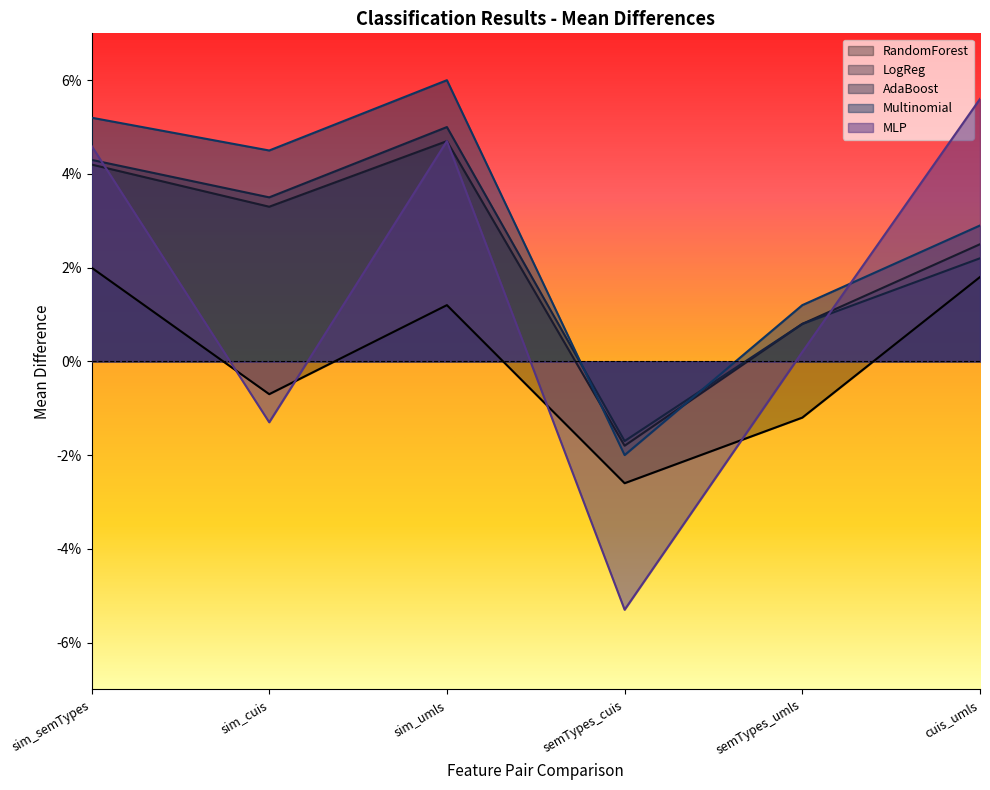

At which label does RandomForest reach its peak?

sim_semTypes